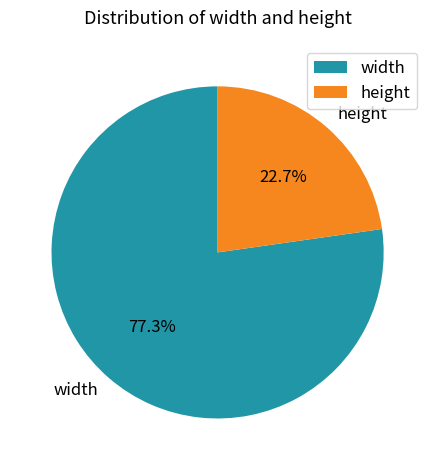

Rank the categories by value from lowest to highest.

height, width